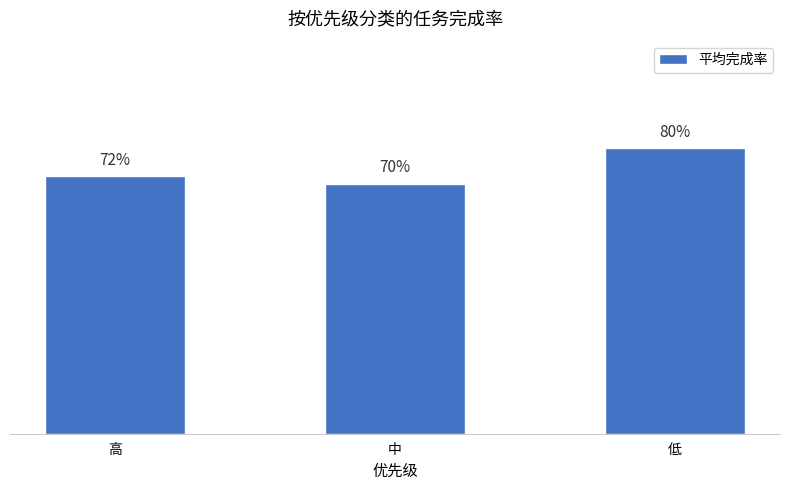

What is the value of the 3rd bar from the left?

0.8